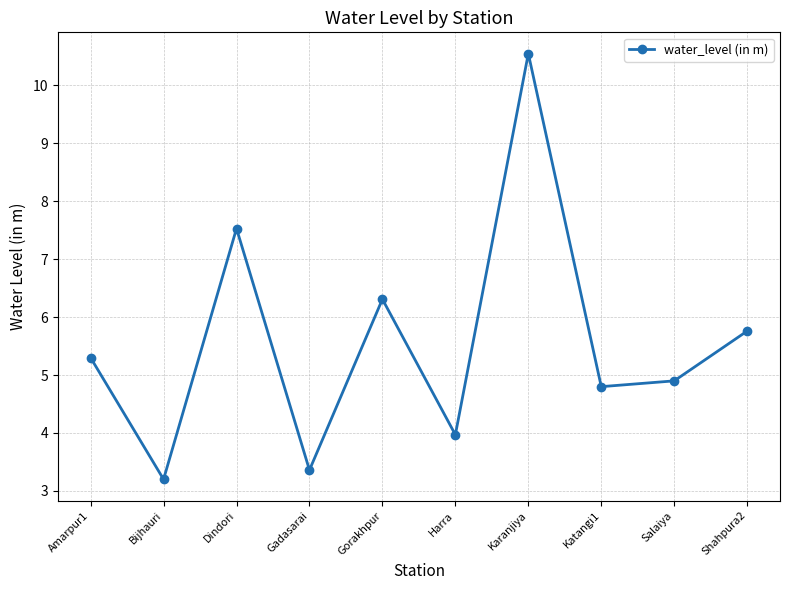

What is the value of the 6th point from the left?

4.0